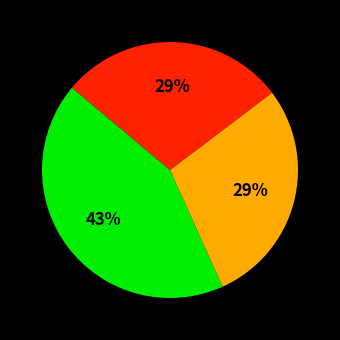

Is there any slice that represents more than half of the pie?

No